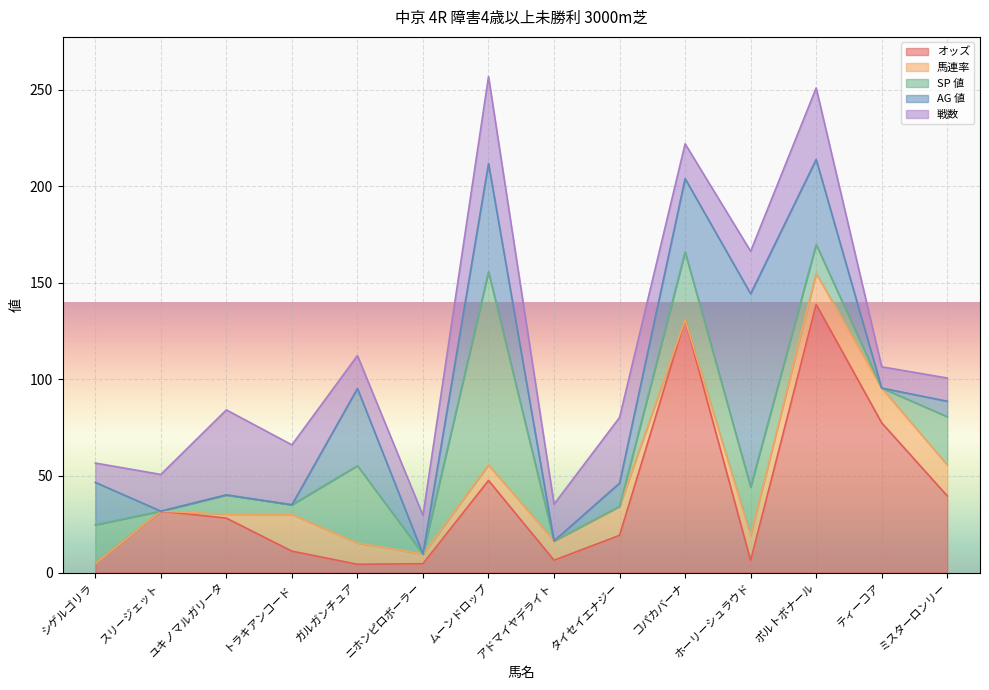

True or false: AG 値 and SP 値 intersect in this chart.

False